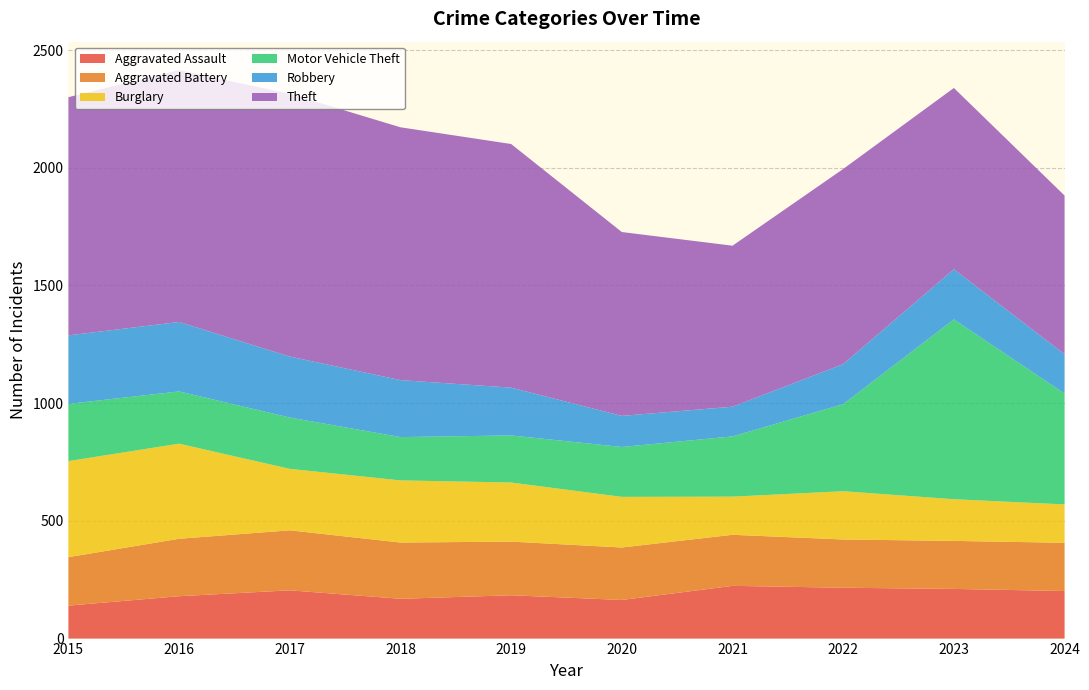

Reading left to right, what are all the values shown in this chart?

Aggravated Assault: 140	180	205	169	184	164	224	216	211	202
Aggravated Battery: 206	244	255	239	228	223	217	205	204	205
Burglary: 408	404	261	264	251	215	162	205	177	163
Motor Vehicle Theft: 243	222	218	184	200	212	256	370	764	471
Robbery: 291	295	259	242	203	132	126	170	213	167
Theft: 1012	1070	1116	1074	1035	781	684	829	770	674